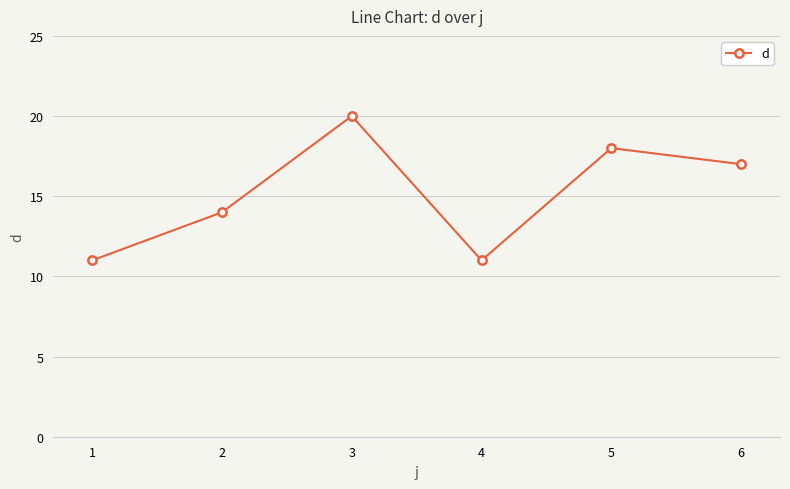

Approximately how many times larger is the value at 1 compared to 5?

0.6